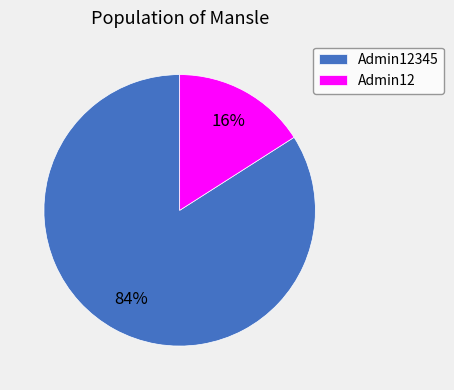

To the nearest percent, what is the difference between the Admin12 and Admin12345 slice percentages?

68%